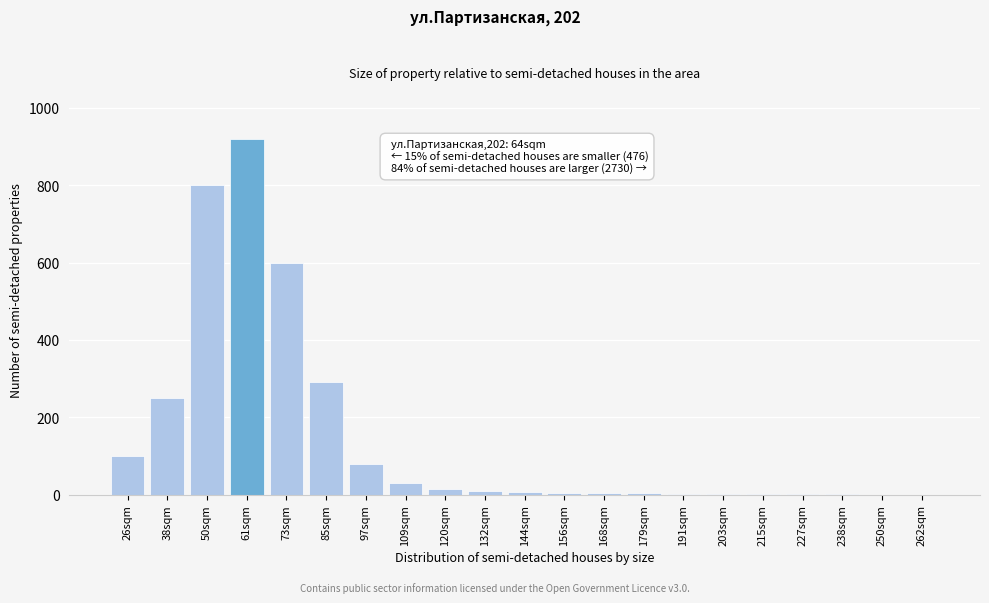

At which category does the chart reach its peak across all series?

61sqm